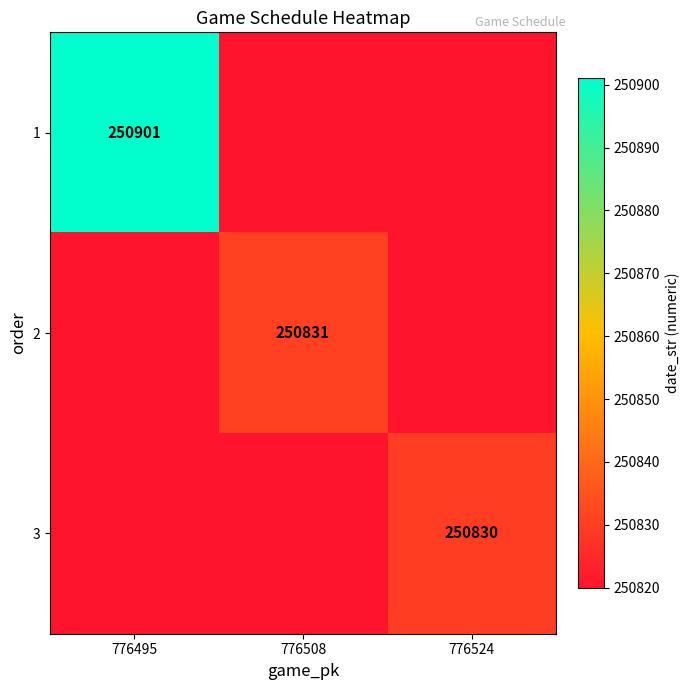

The value of 3 at 776524 is 250830. True or false?

True